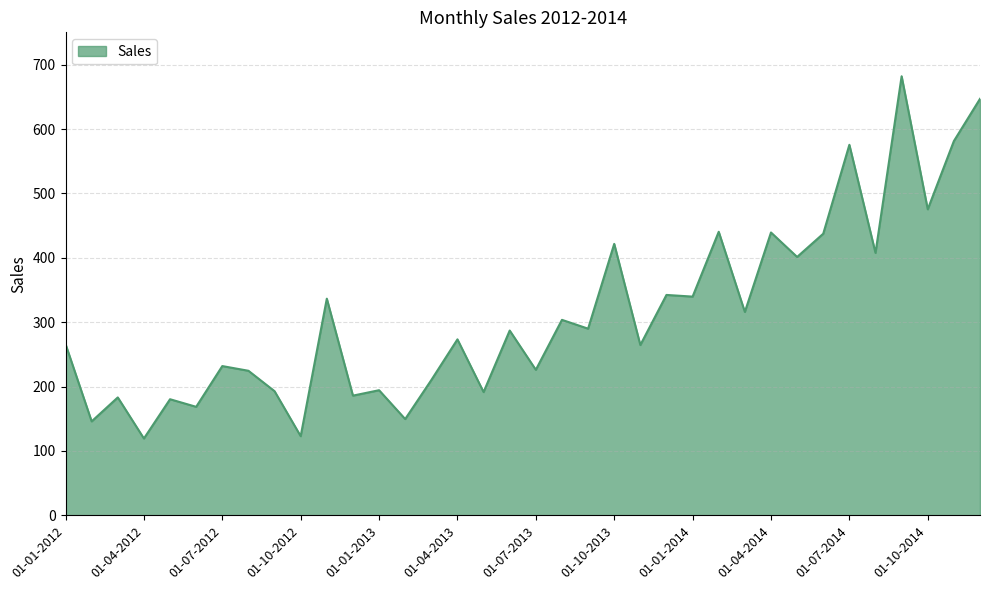

What is the smallest value displayed?

119.3